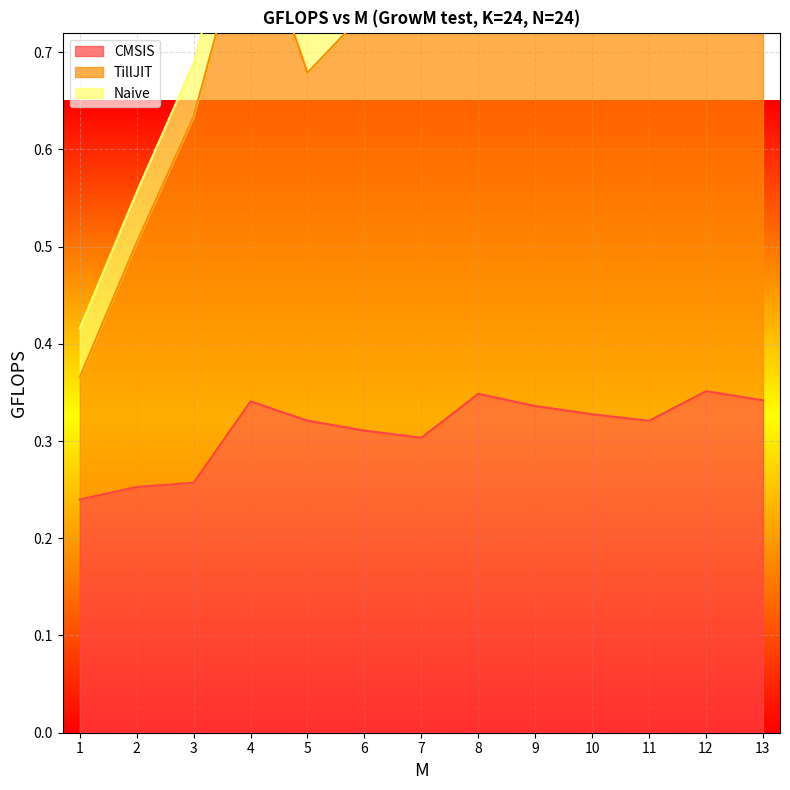

The value of CMSIS at 8 is 0.1. True or false?

False